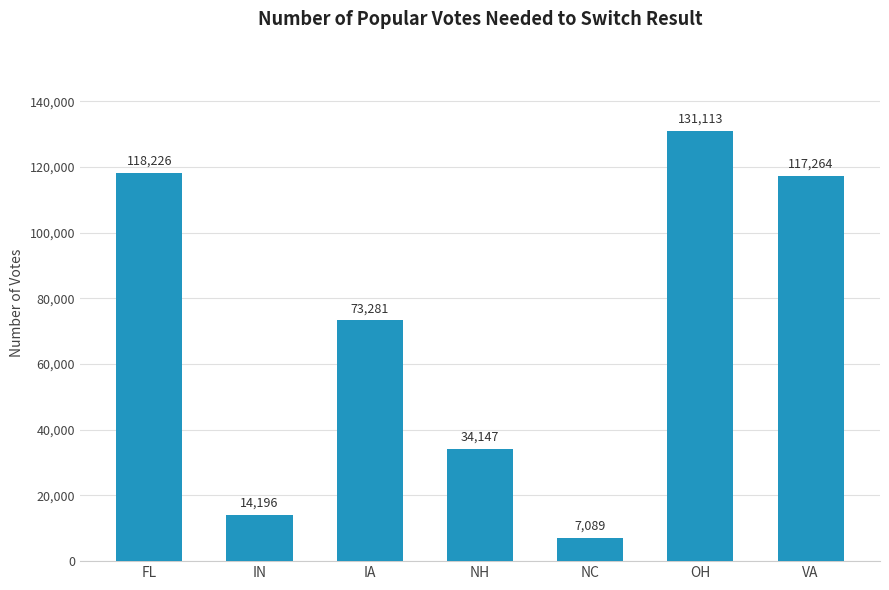

How many distinct data groups are displayed?

1